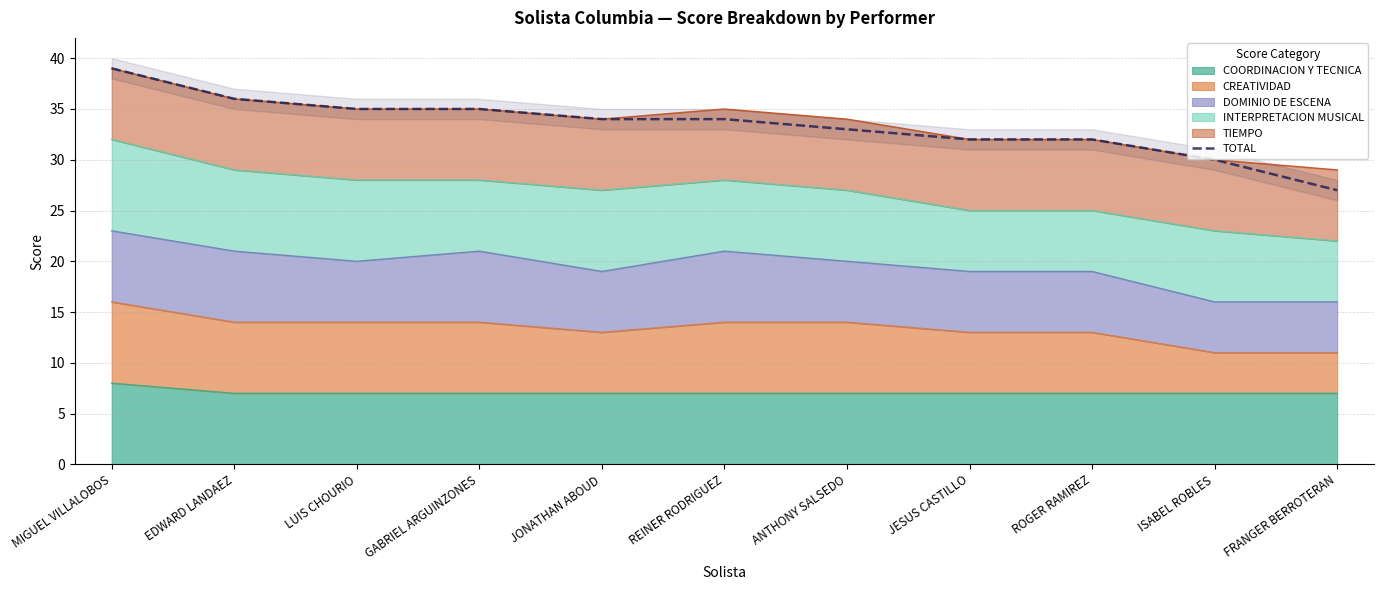

What is the sum of all values?

367